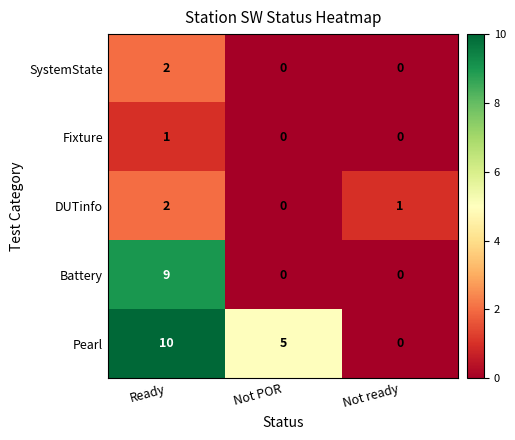

What is the difference between the maximum and second lowest values in the Battery series?

9